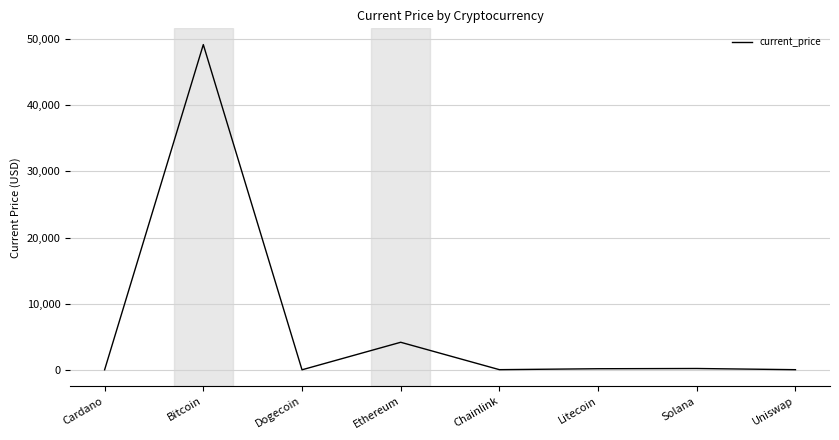

Does the chart have visible grid lines?

Yes